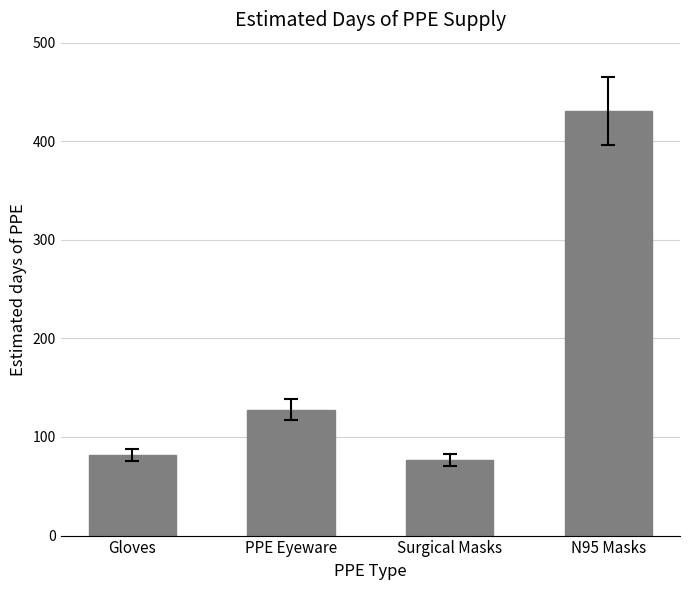

Read the value at Gloves.

81.7